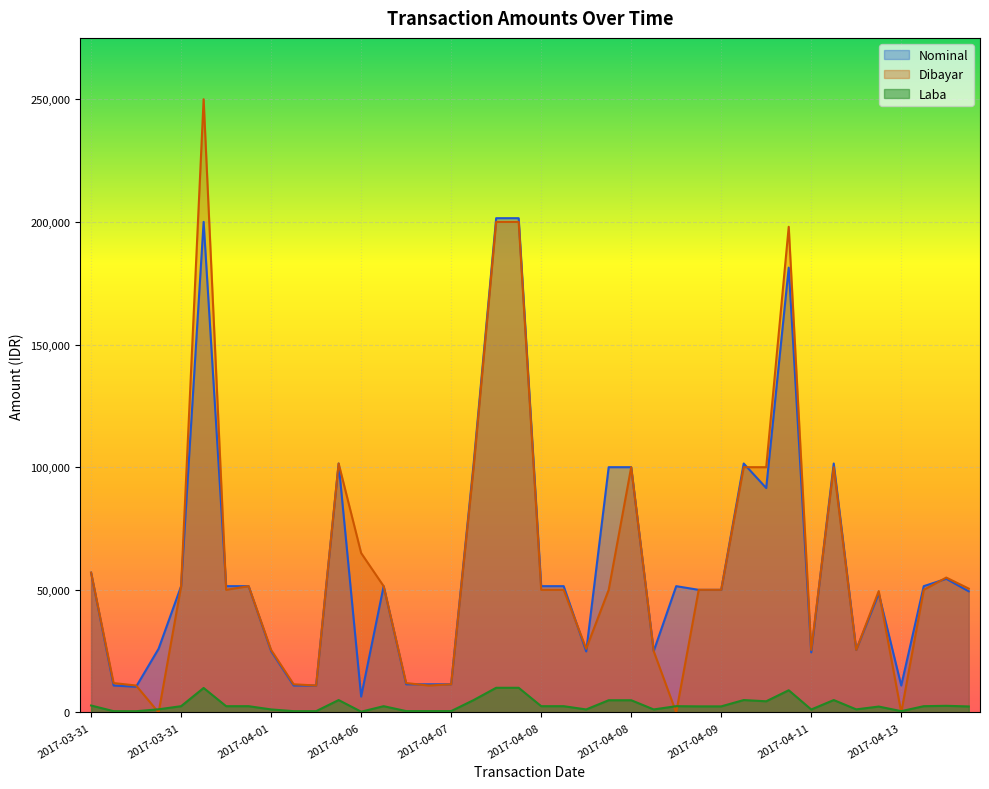

True or false: Nominal has a value of 101500 at 2017-04-07.

True